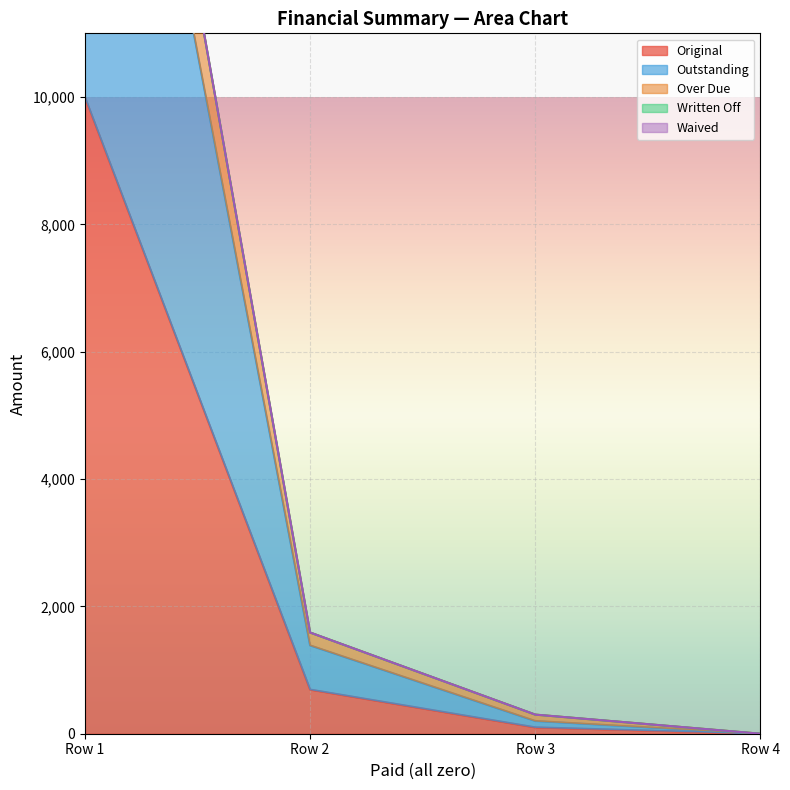

The value of Original at Row 1 is 5290.9. True or false?

False